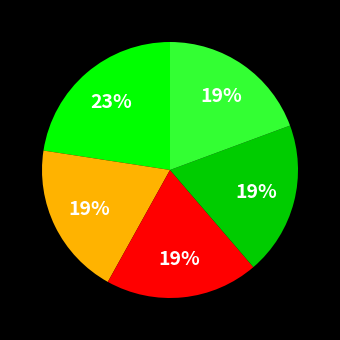

To the nearest percent, what is the average slice percentage?

20%